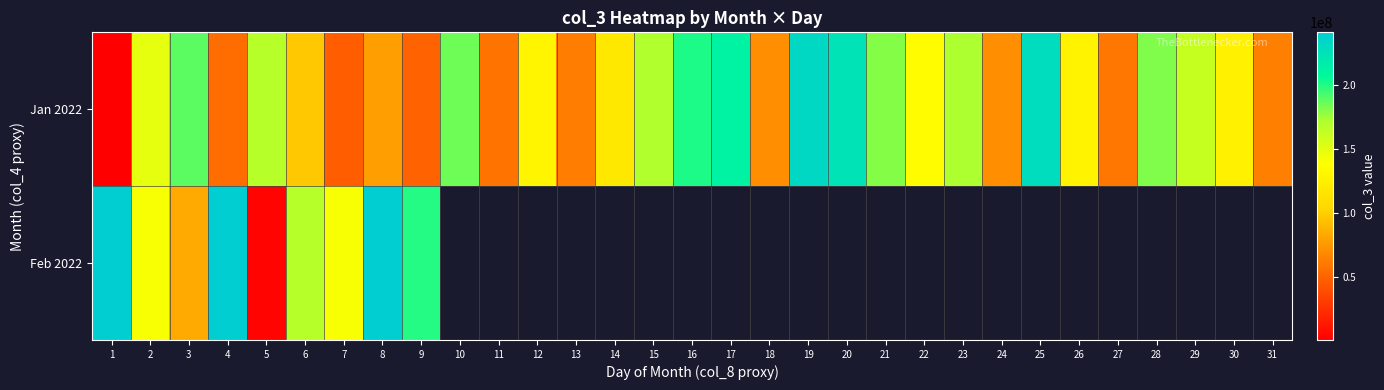

What is the sum of all Jan 2022 values?

4012931040.0